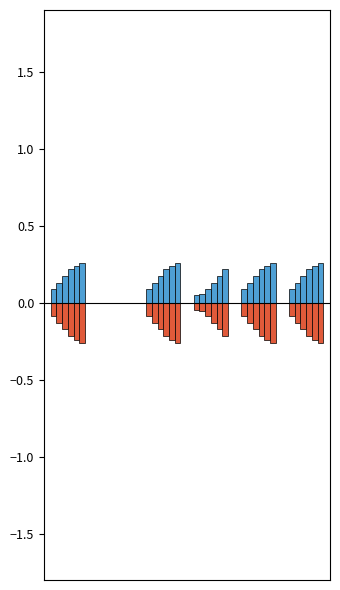

List the series in order of their overall mean, highest first.

2032, 2031, 2030, 2029, 2028, 2027